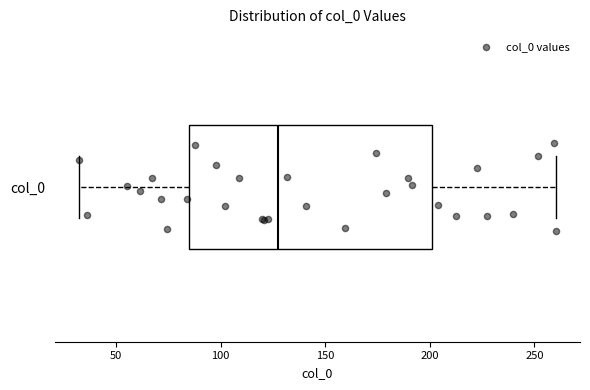

Transcribe this box plot: give where the median line is, the range the box spans, and where the two whiskers end, as read against the x-axis. The values are not printed on the chart, so give them approximately, as read against the axis.

median 125, box 85 to 200, whiskers 30 to 260